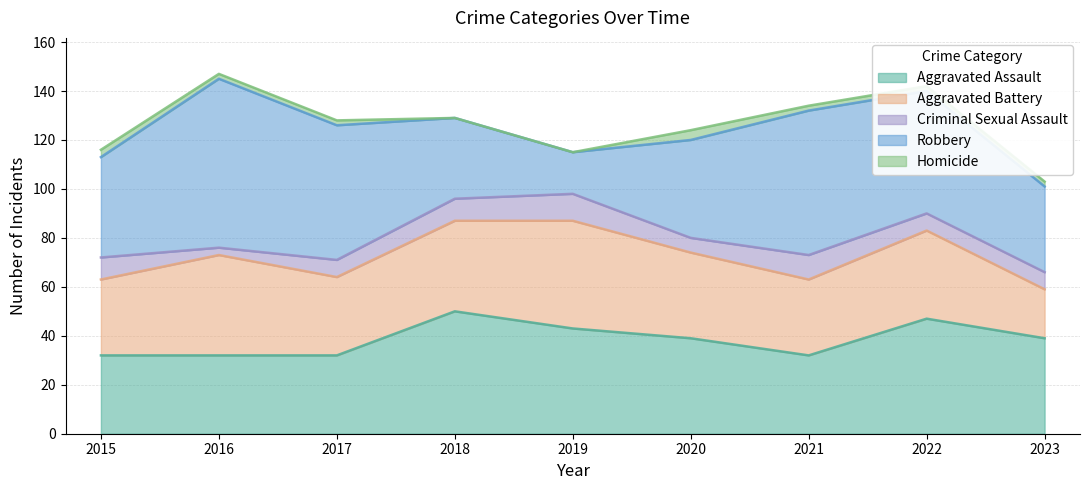

How many intersections are there between Aggravated Battery and Robbery?

2